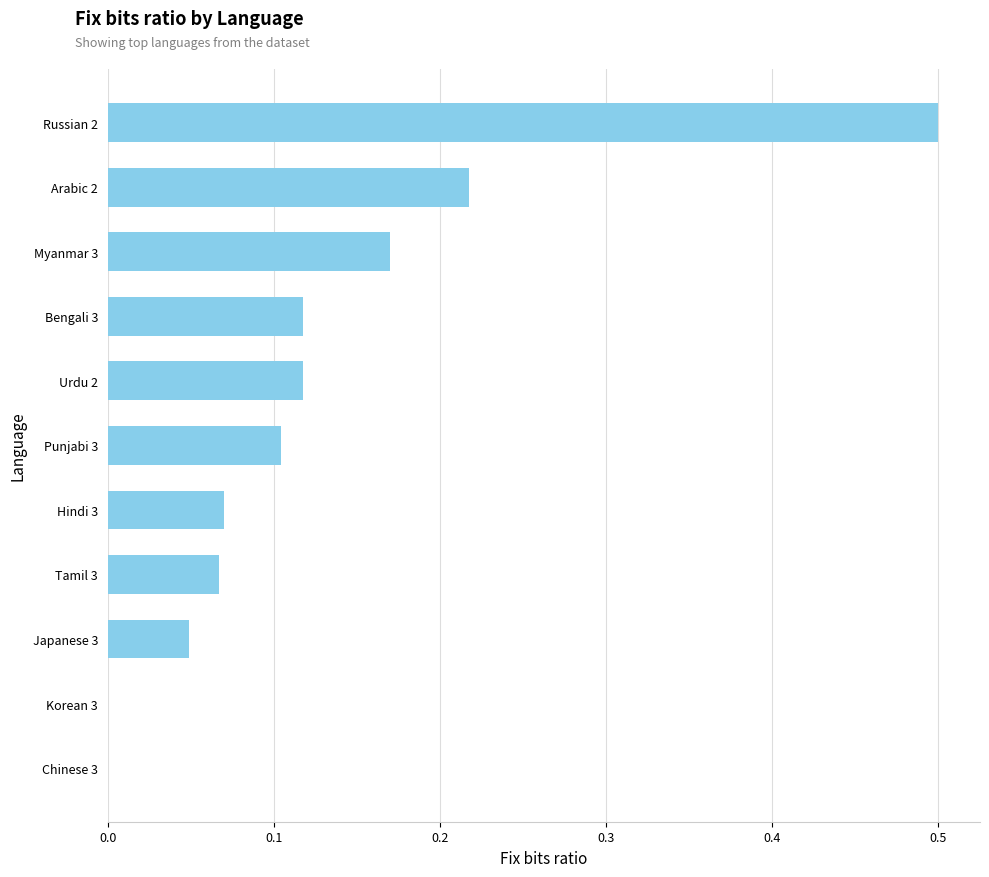

The value at Korean 3 is 0.0. True or false?

True